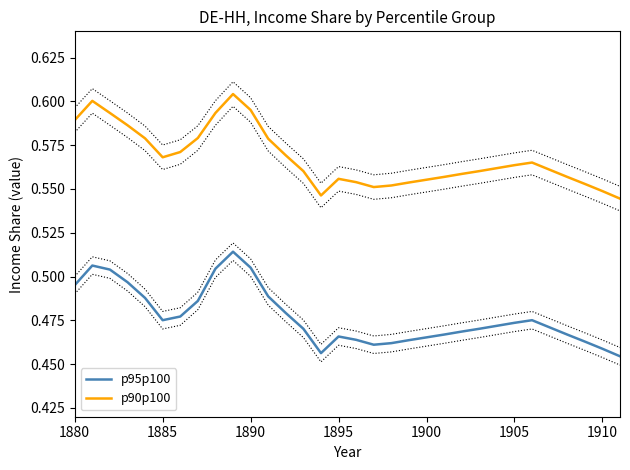

True or false: p95p100 and p90p100 intersect in this chart.

False